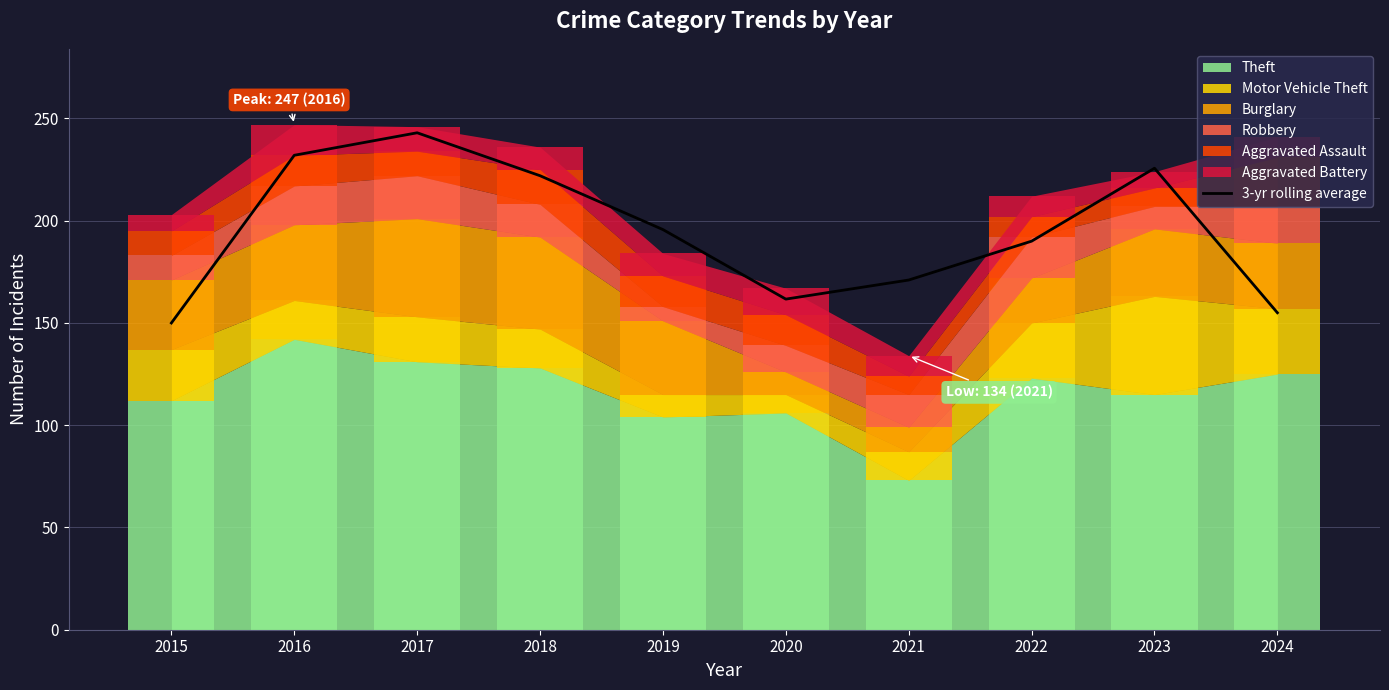

Reading left to right, extract all data points from this chart.

150.0	232.0	243.0	222.0	195.7	161.7	171.0	190.0	225.7	155.0